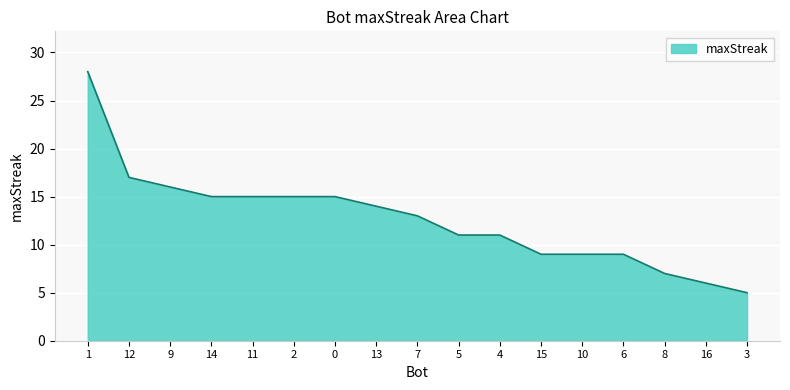

What is the sum of the values at 11 and 12?

32